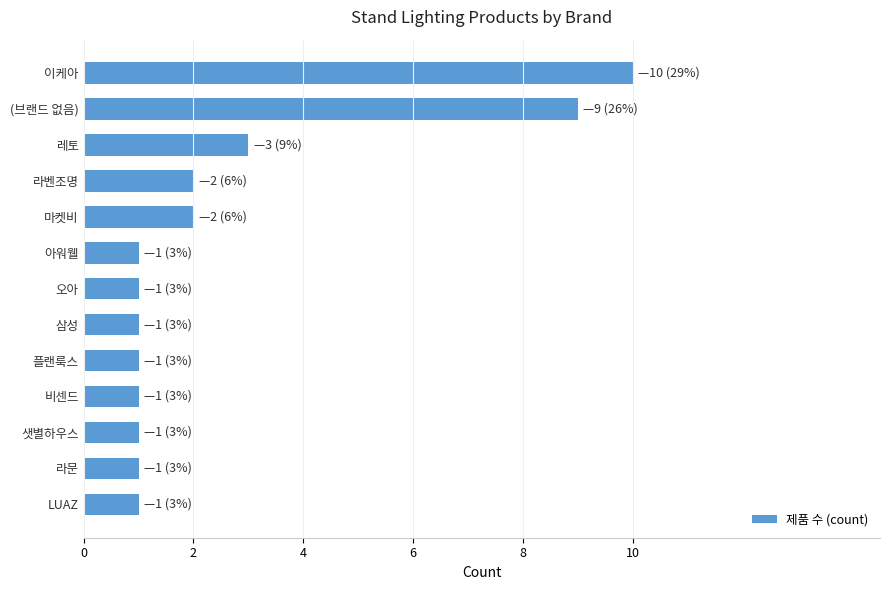

True or false: the data shows 17 at 이케아.

False